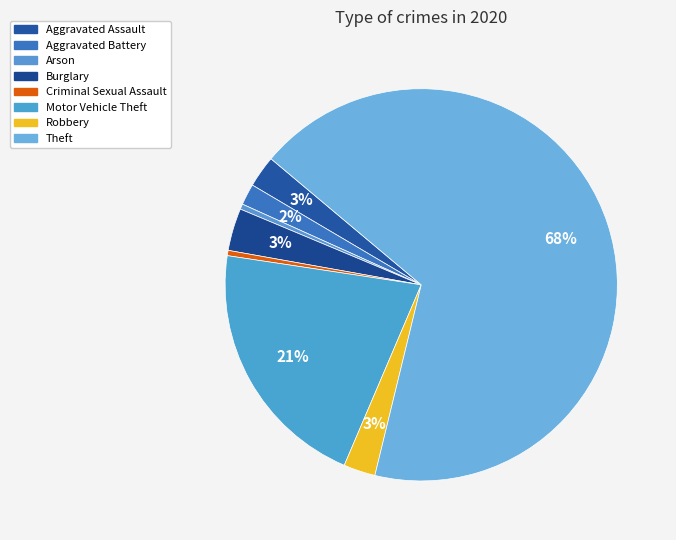

How many segments does this pie chart have?

8